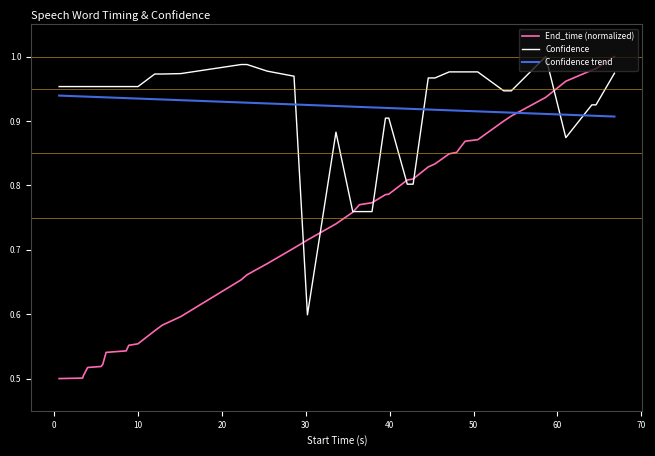

Count the number of categories in the chart.

40